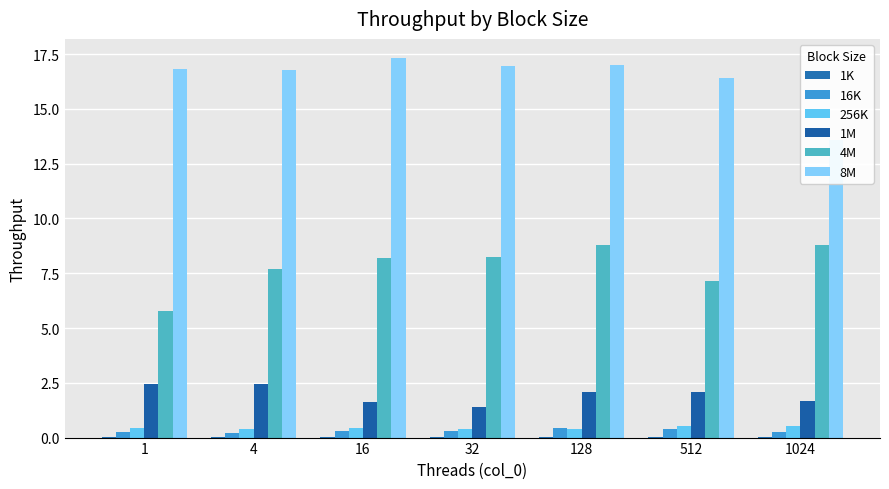

Is it true that 16K equals 0.1 at 1?

False